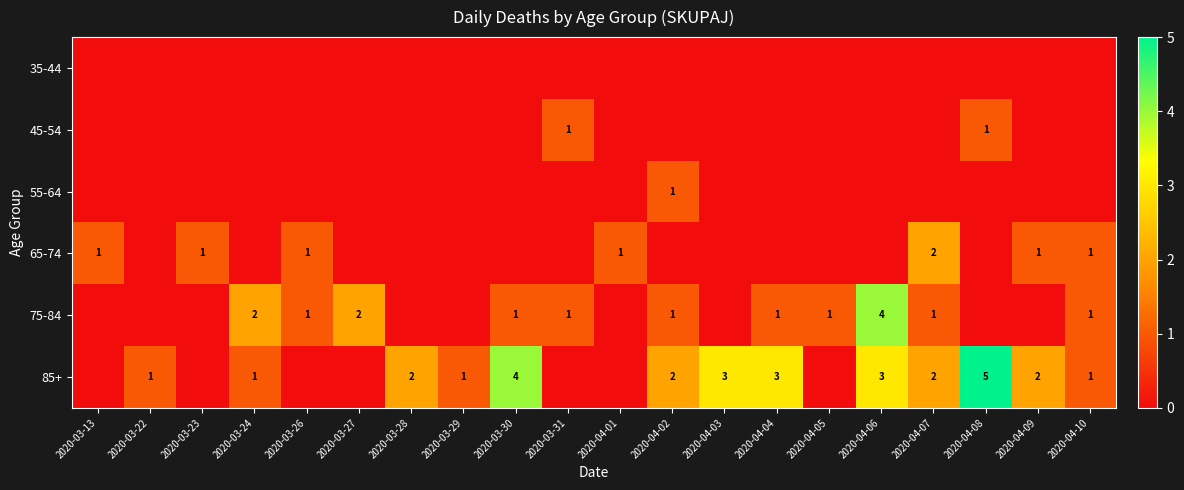

The 55-64 series shows 2 at 2020-04-02. True or false?

False